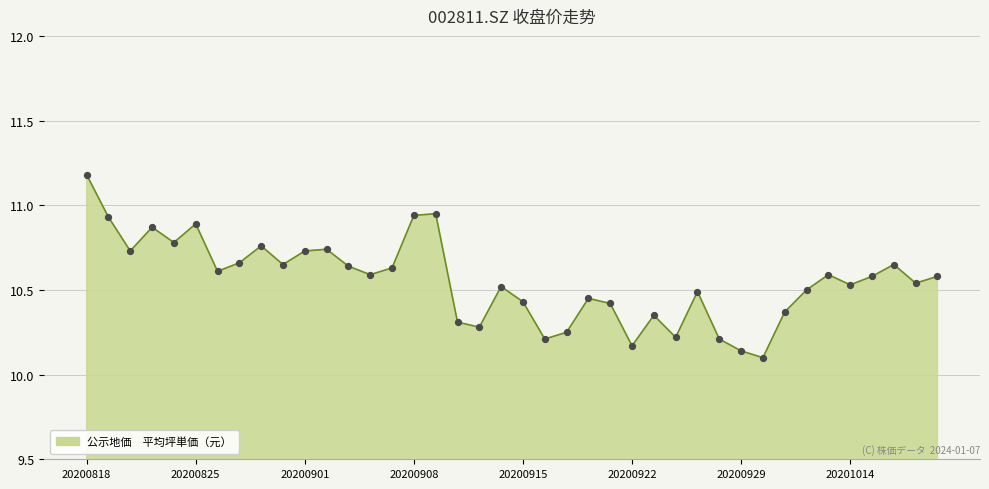

What is the difference between the maximum and minimum values?

1.1